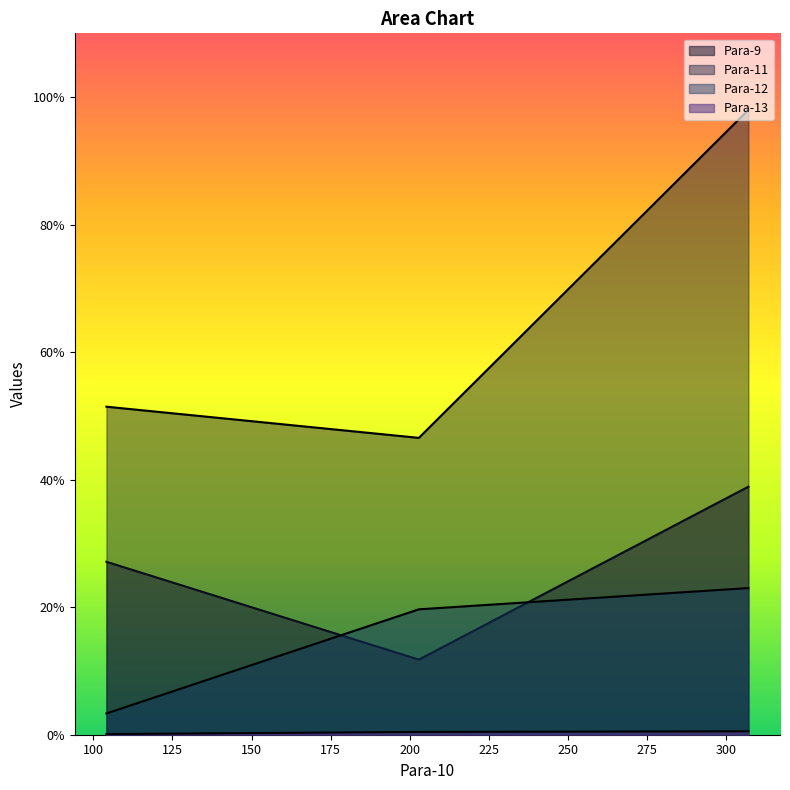

What are all the series names shown in the legend?

Para-9, Para-11, Para-12, Para-13